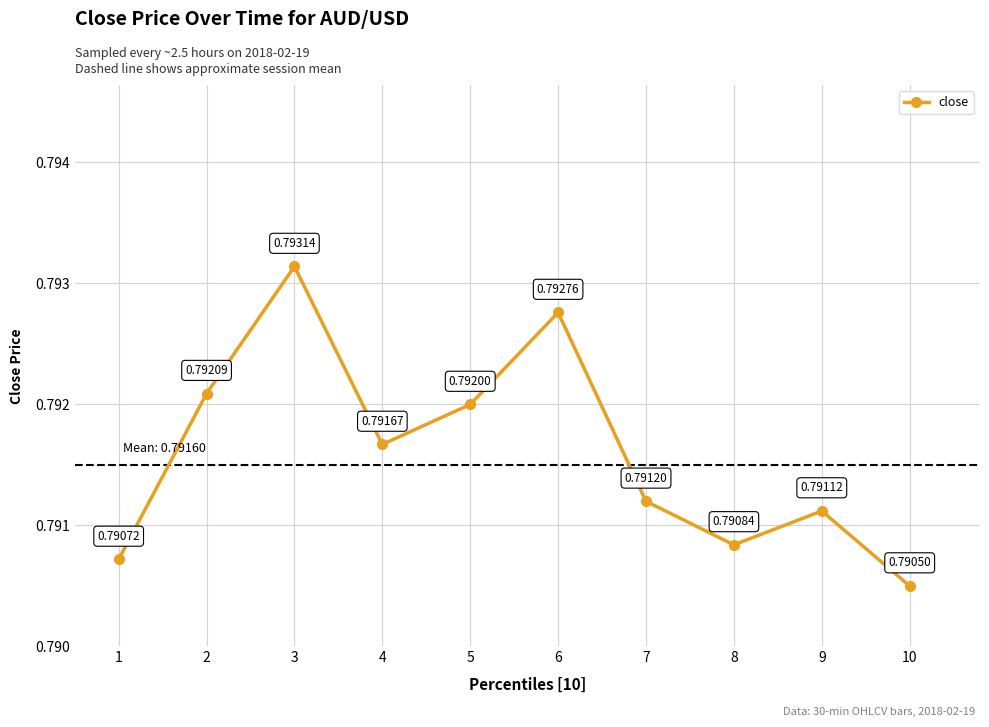

Rank the categories by value from lowest to highest.

10, 1, 8, 9, 7, 4, 5, 2, 6, 3